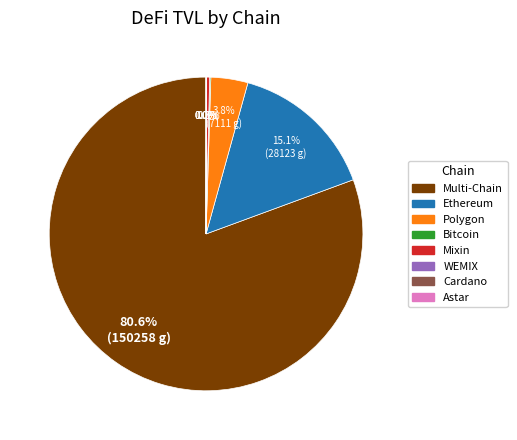

Is the sum of Mixin and Ethereum greater than half?

No